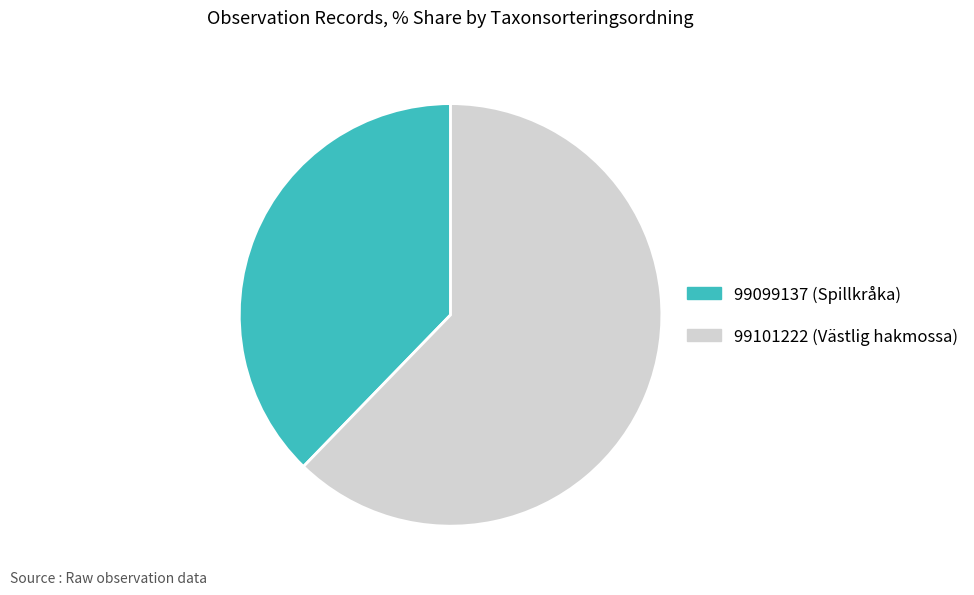

What is the largest slice in the pie chart?

99101222